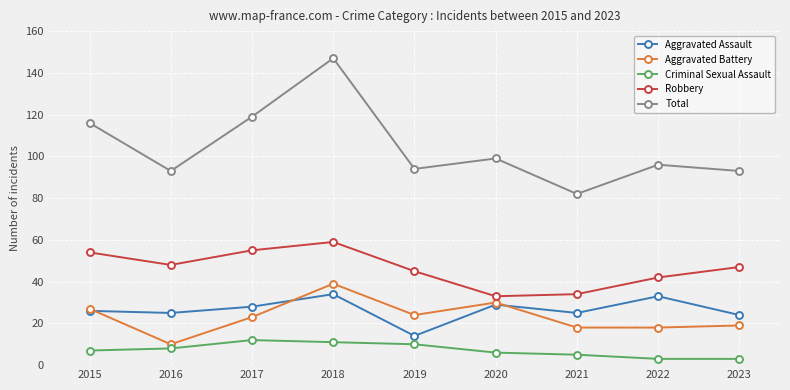

In Robbery, how many points are higher than both neighbors (excluding endpoints)?

1